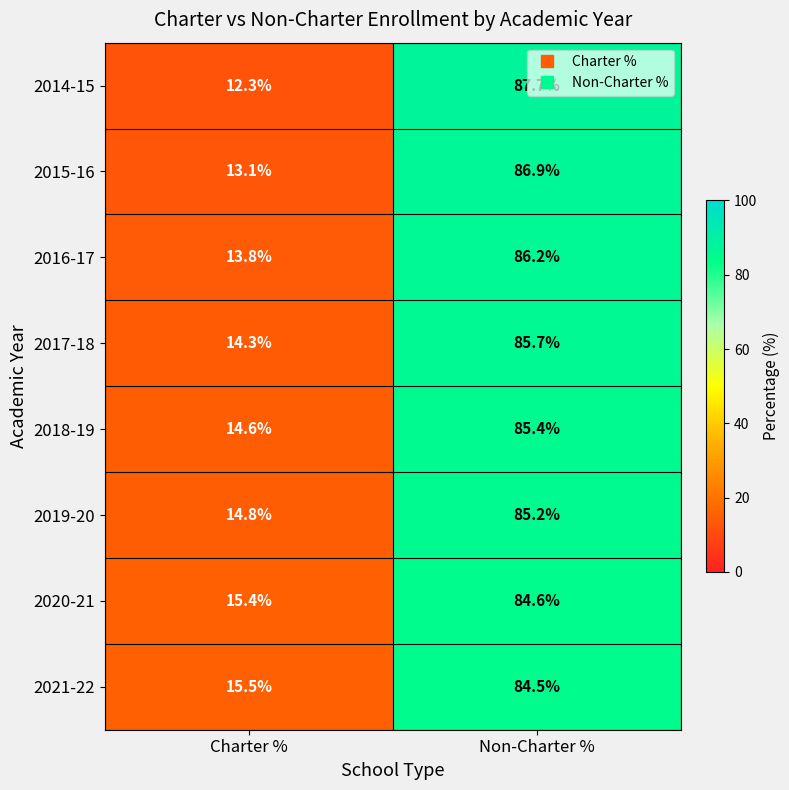

Which category has the highest value across all series?

Non-Charter %